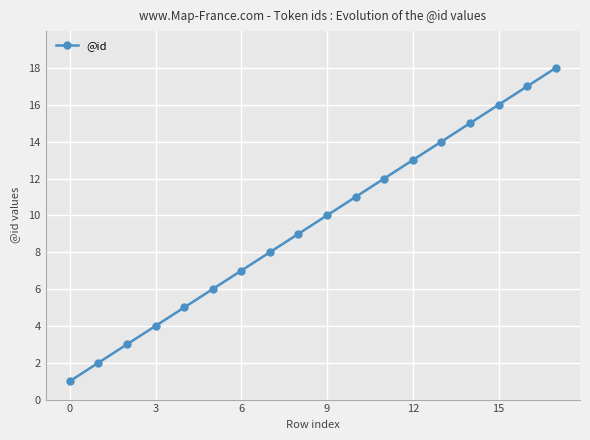

What is the difference between the second highest and minimum values?

16